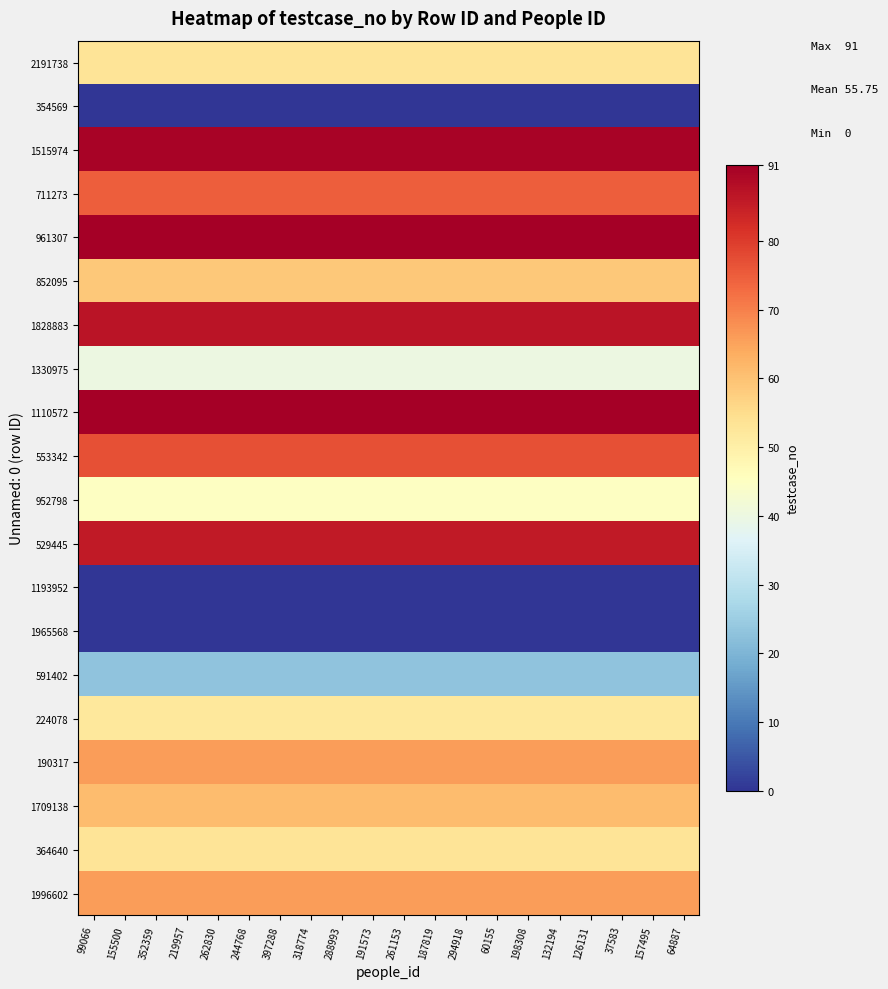

What is the total value across all series at 191573?

1115